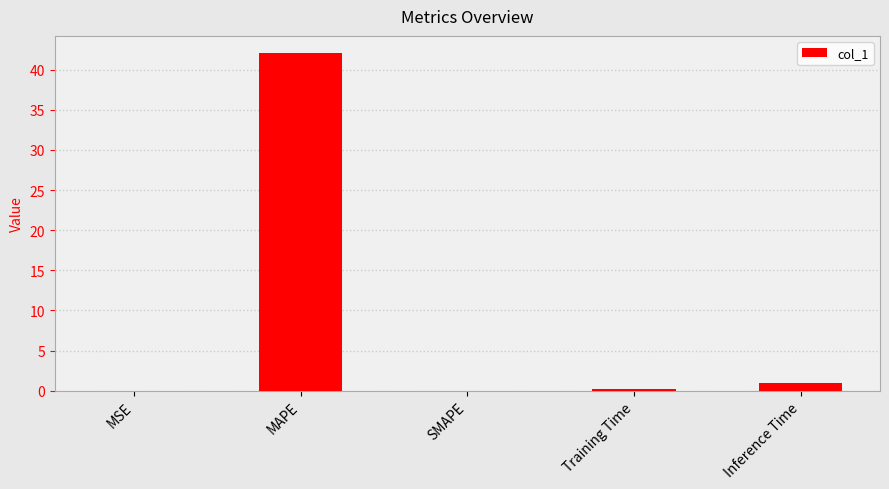

The chart shows a value of 0.0 at MSE. True or false?

True